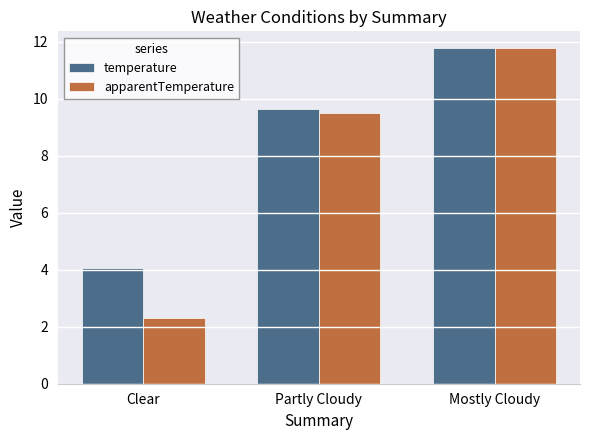

List the labels in order of temperature value, smallest first.

Clear, Partly Cloudy, Mostly Cloudy